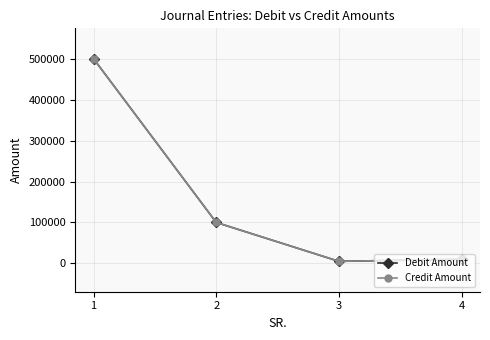

Rank the series by their maximum value, from lowest to highest.

Debit Amount, Credit Amount